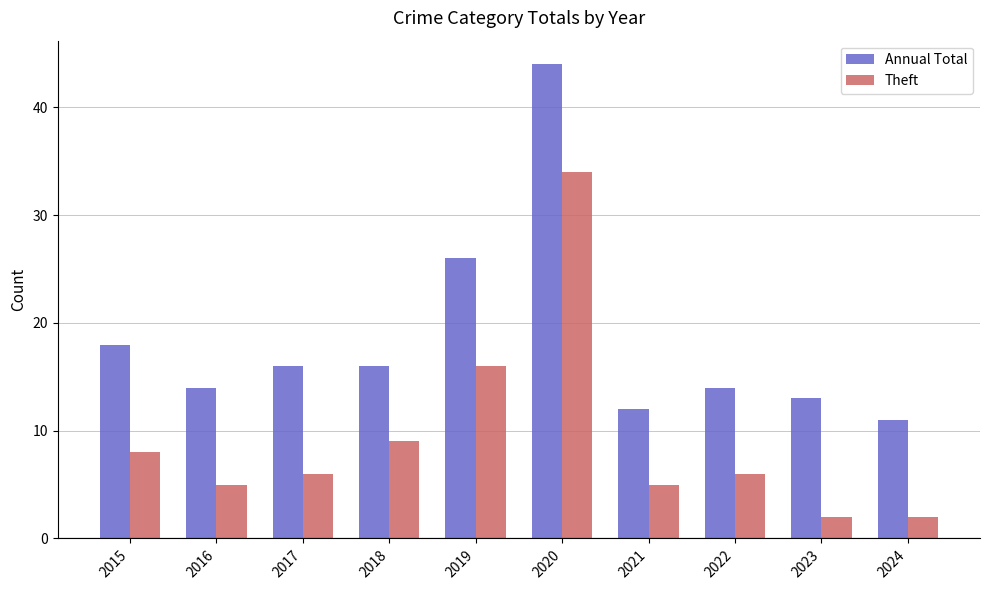

True or false: Annual Total has a value of 13 at 2023.

True